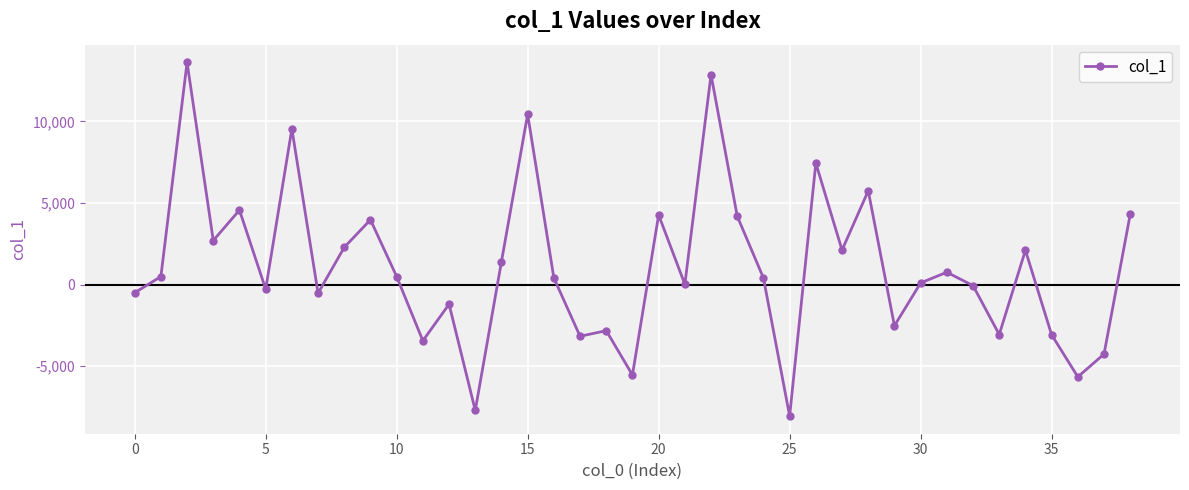

What is the difference between the maximum and second lowest values?

21346.6